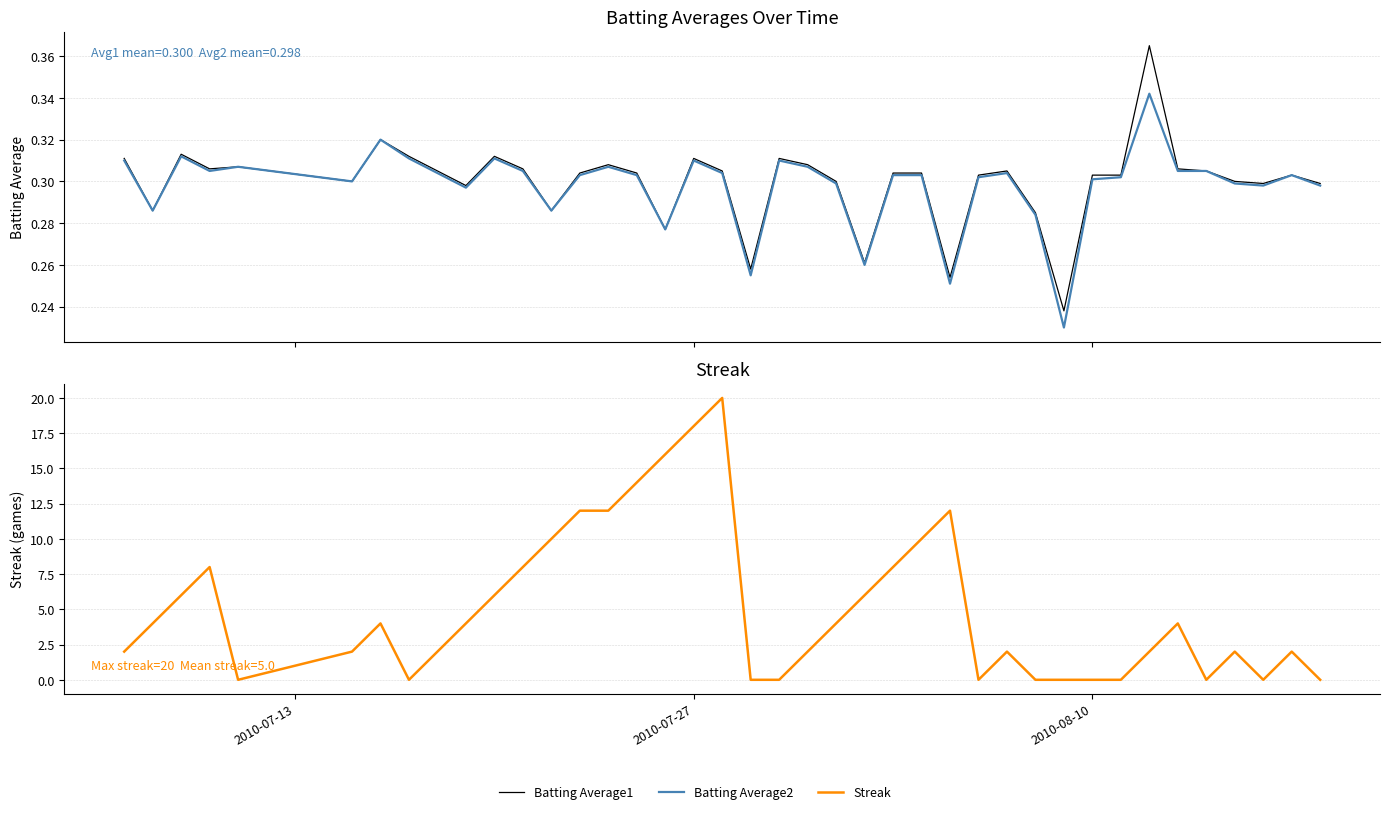

True or false: Streak has more than 2 interior local peaks.

True